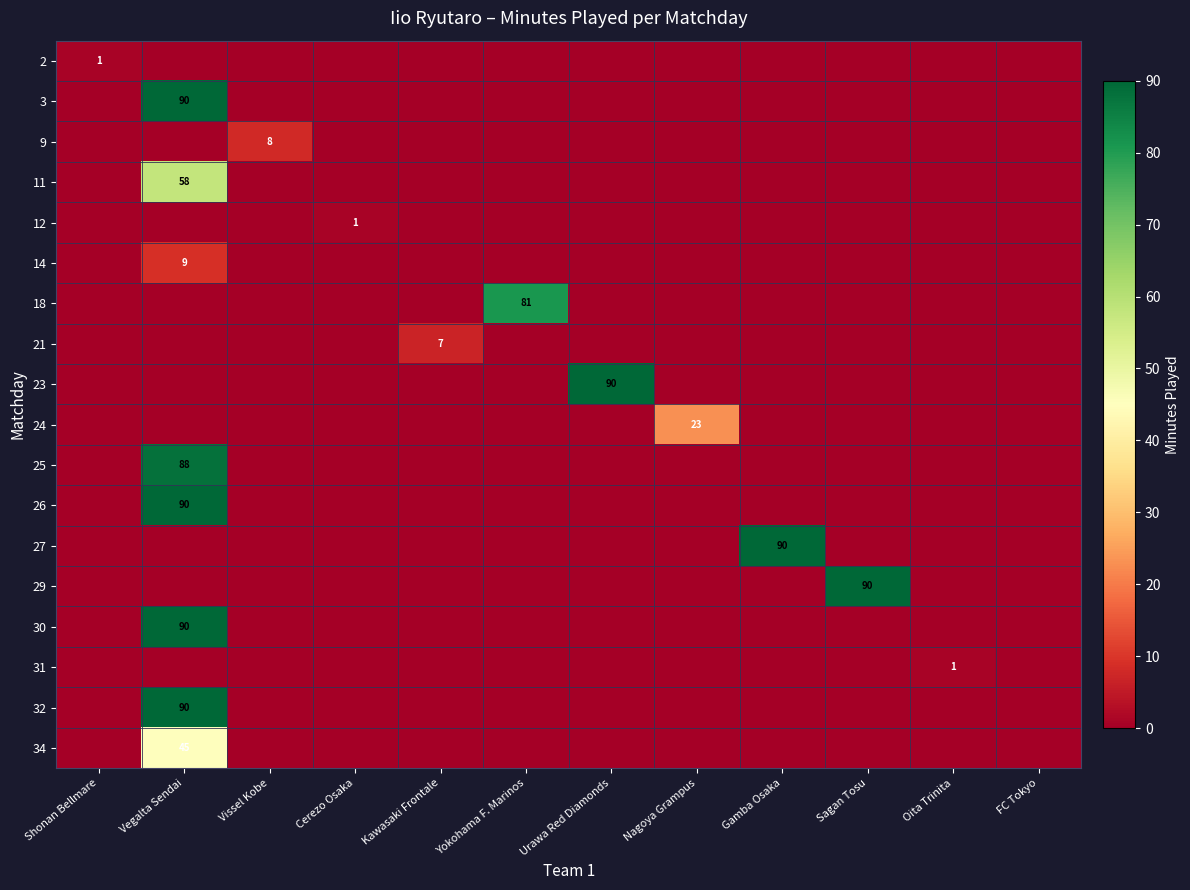

At how many categories does at least one series exceed 4?

8